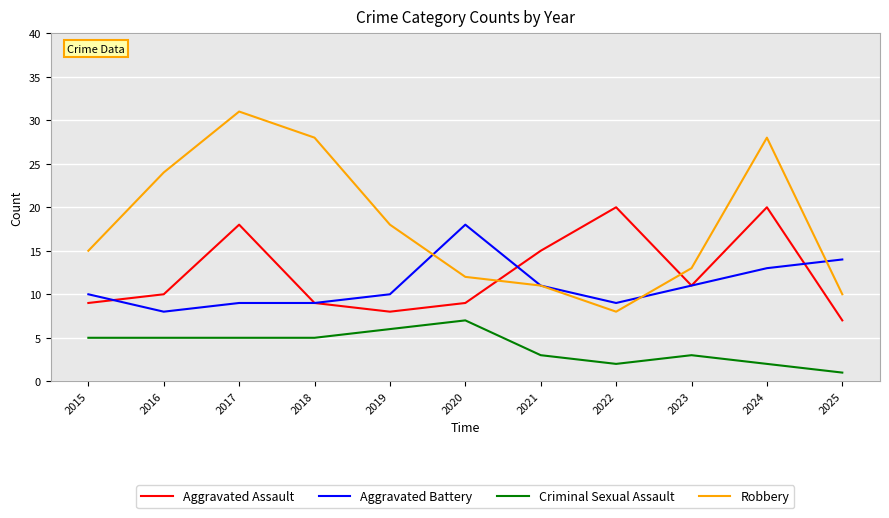

Which category has the highest value across all series?

2017